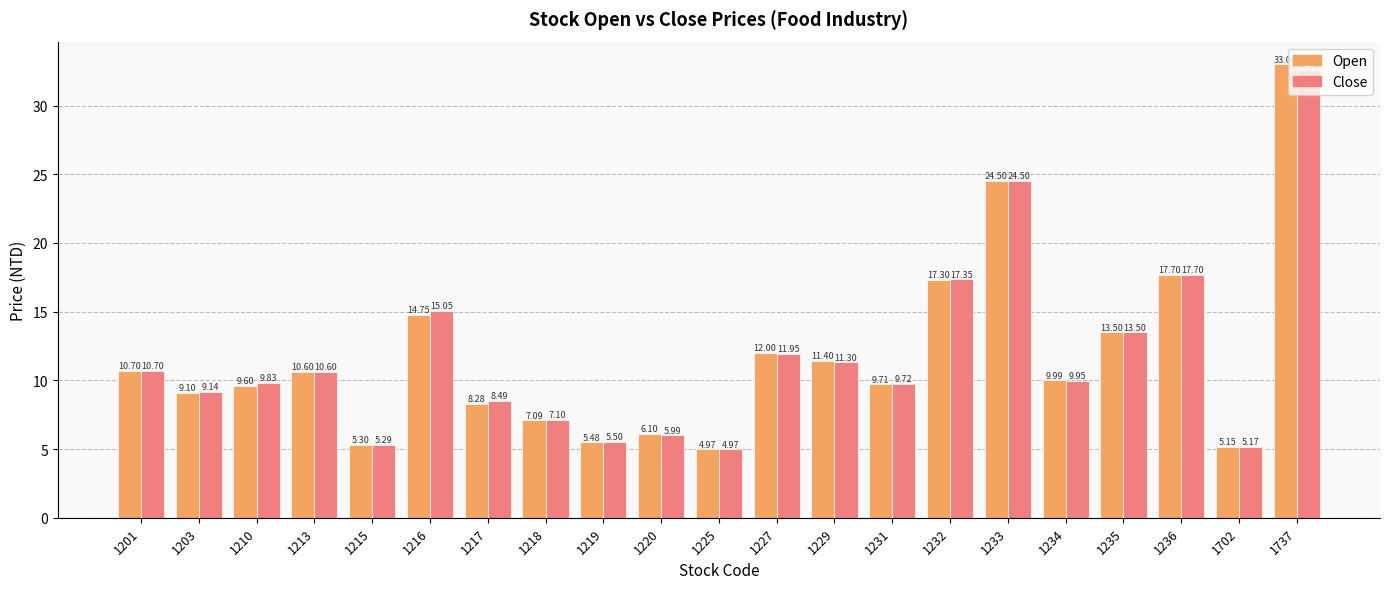

At which label does Open reach its peak?

1737